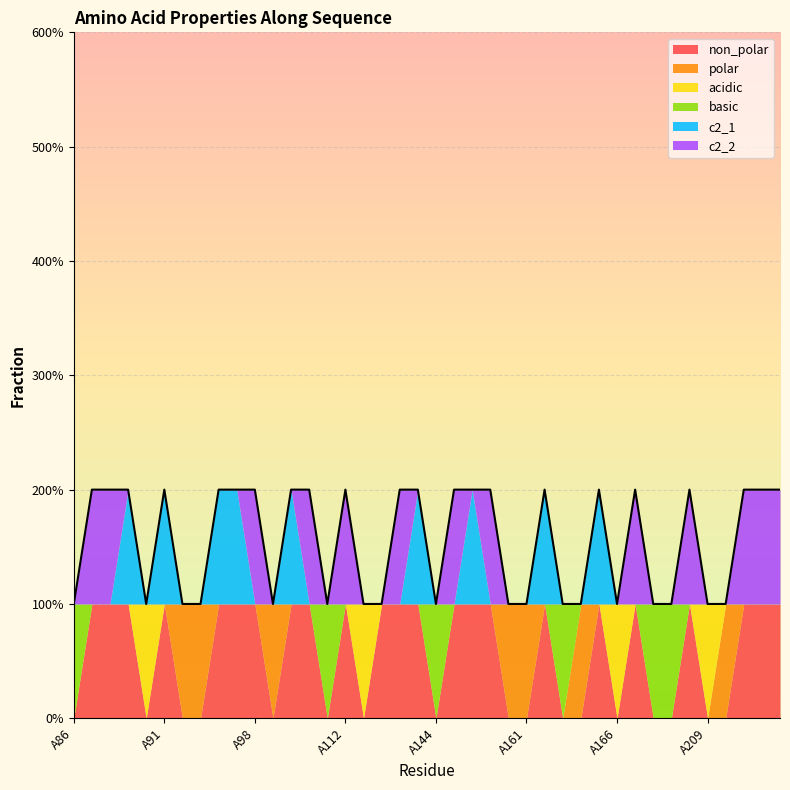

What is the difference between the second highest and minimum values in the non_polar series?

1